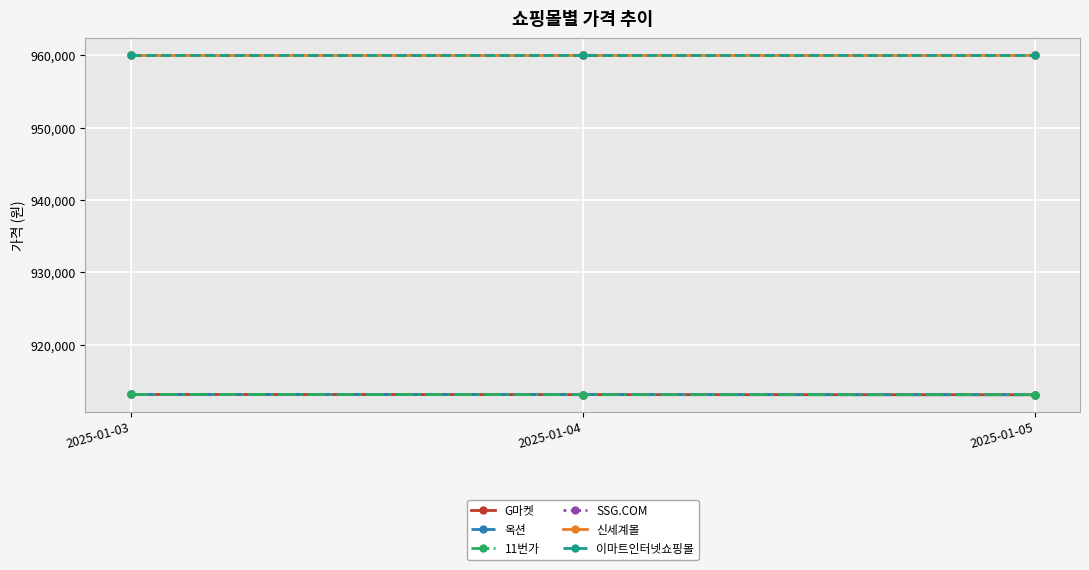

What is the smallest value displayed?

913090